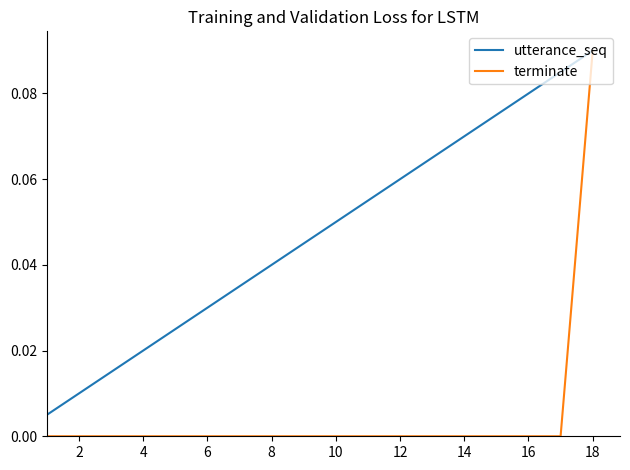

Rank the series by their average value, from lowest to highest.

terminate, utterance_seq